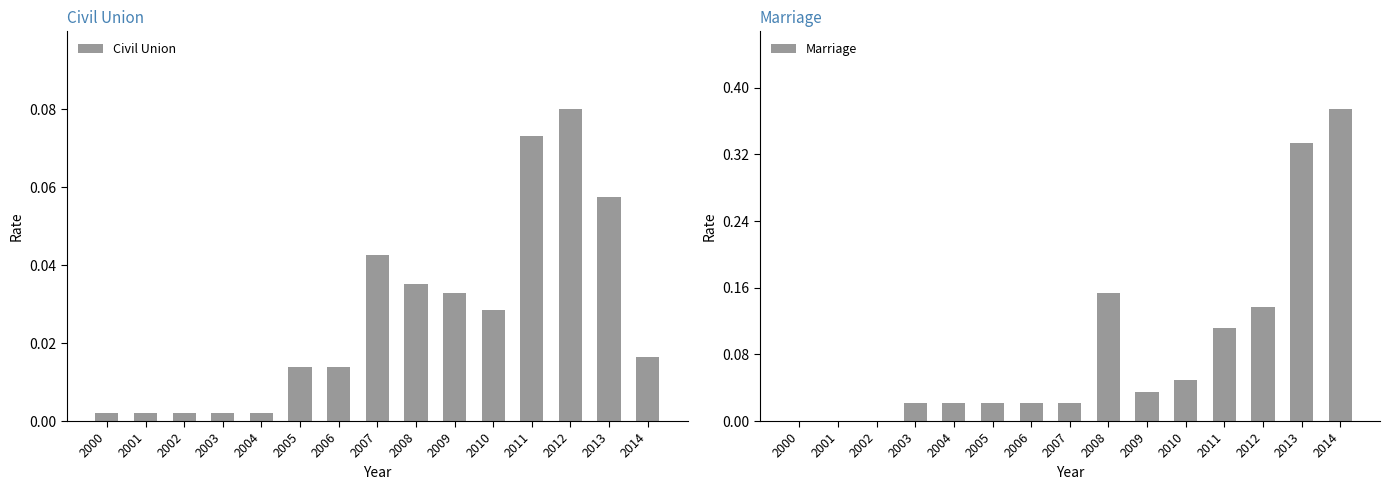

At which label does Civil Union reach its peak?

2012